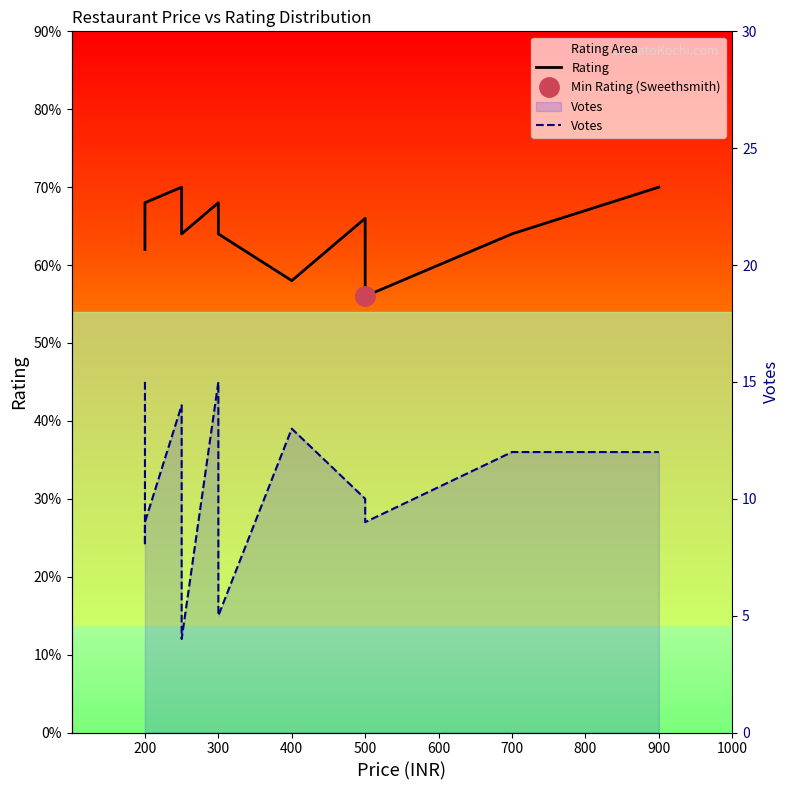

At how many categories does at least one series exceed 14?

2